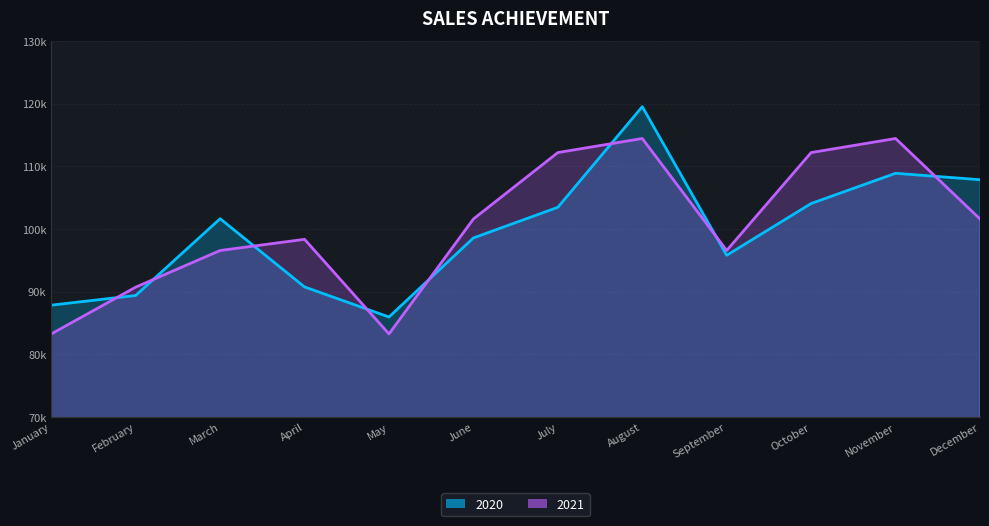

Which series has the widest spread of values?

2020